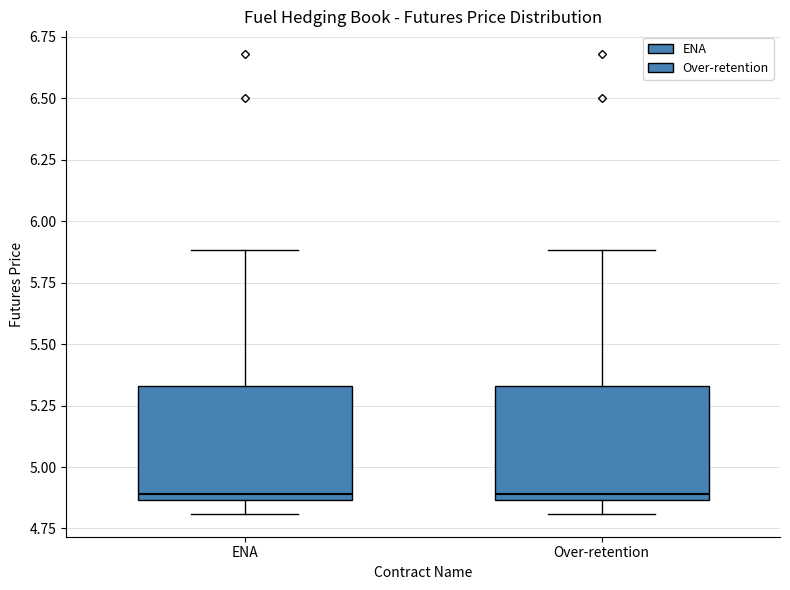

Where does the lower whisker of the box for ENA end on the y-axis? The values are not printed on the chart, so give them approximately, as read against the axis.

4.80